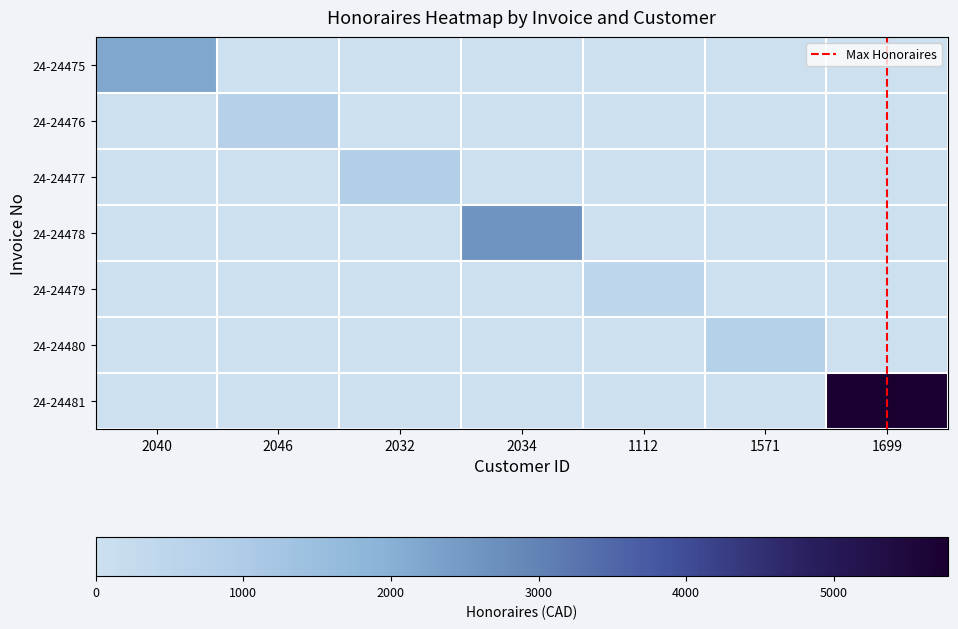

Between 1112 and 1571, which series saw the biggest shift?

24-24480